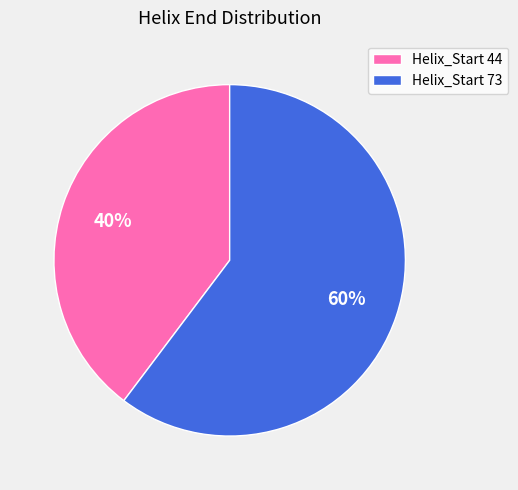

Do Helix_Start 44 and Helix_Start 73 together represent more than half of the pie?

Yes